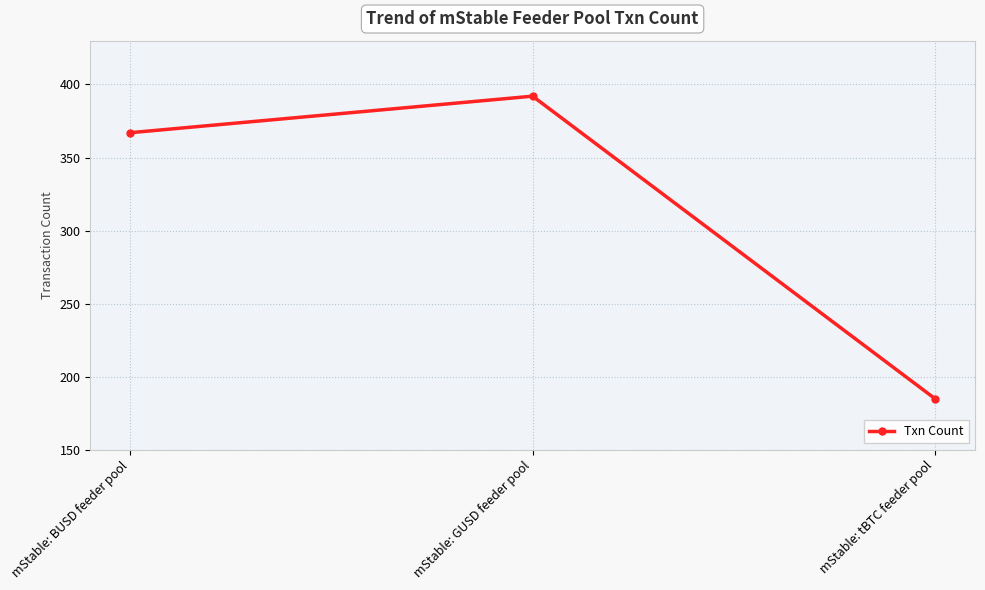

Between mStable: GUSD feeder pool and mStable: BUSD feeder pool, which is larger?

mStable: GUSD feeder pool